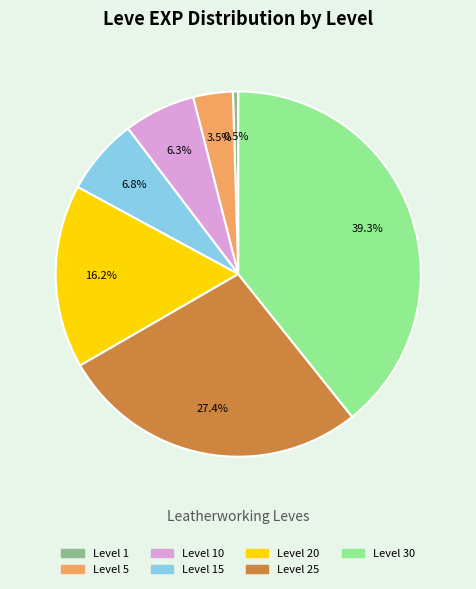

Is there a majority slice in this chart?

No